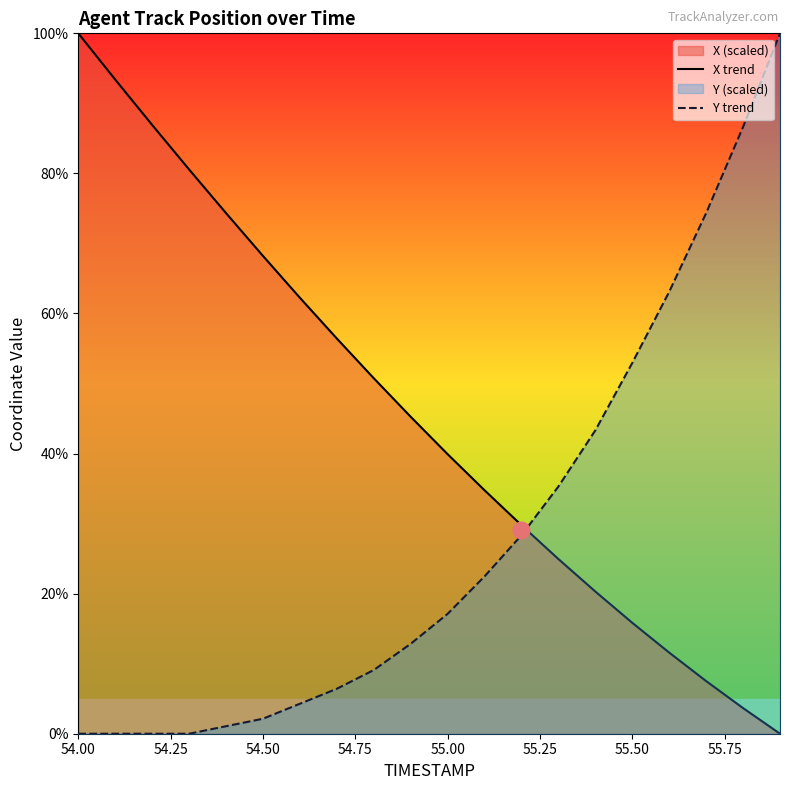

How many data points does each series have?

20